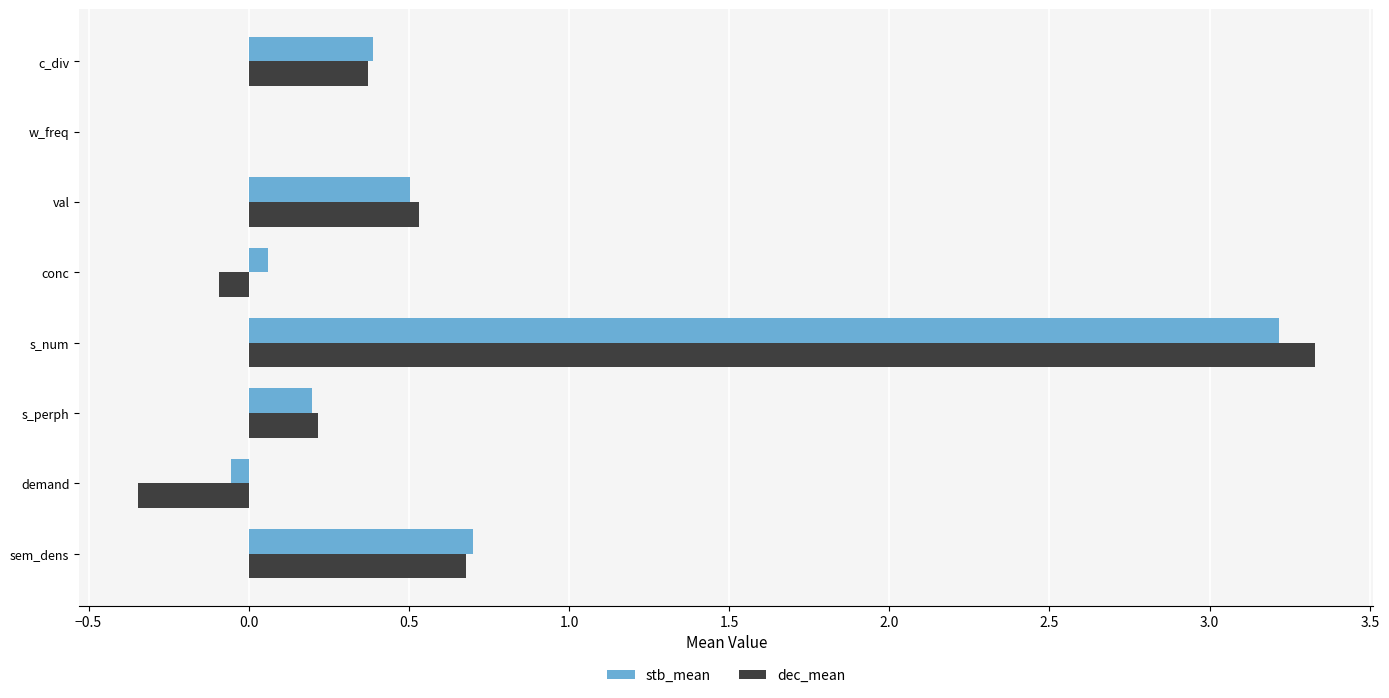

What is the total value across all series at s_num?

6.5